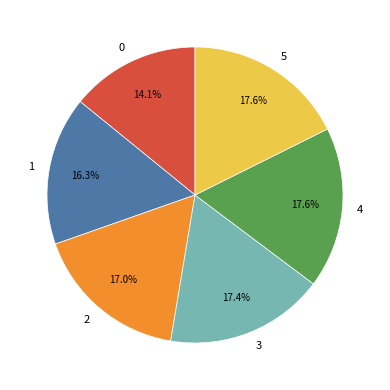

Approximately how many times larger is the value at 4 compared to 5?

1.0